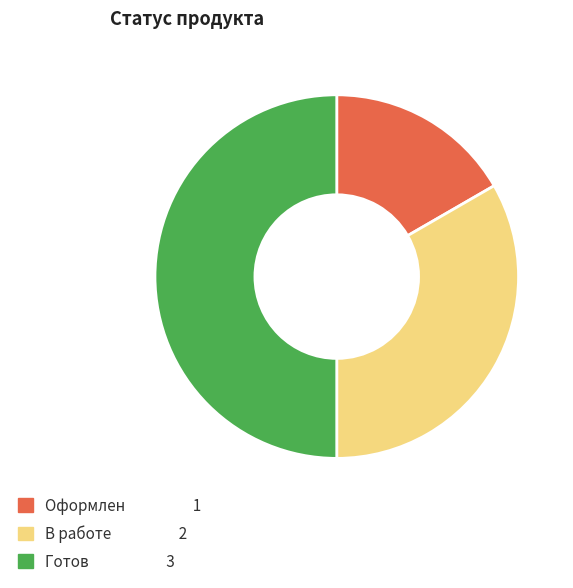

Is it true that Готов is 59% of the pie?

False